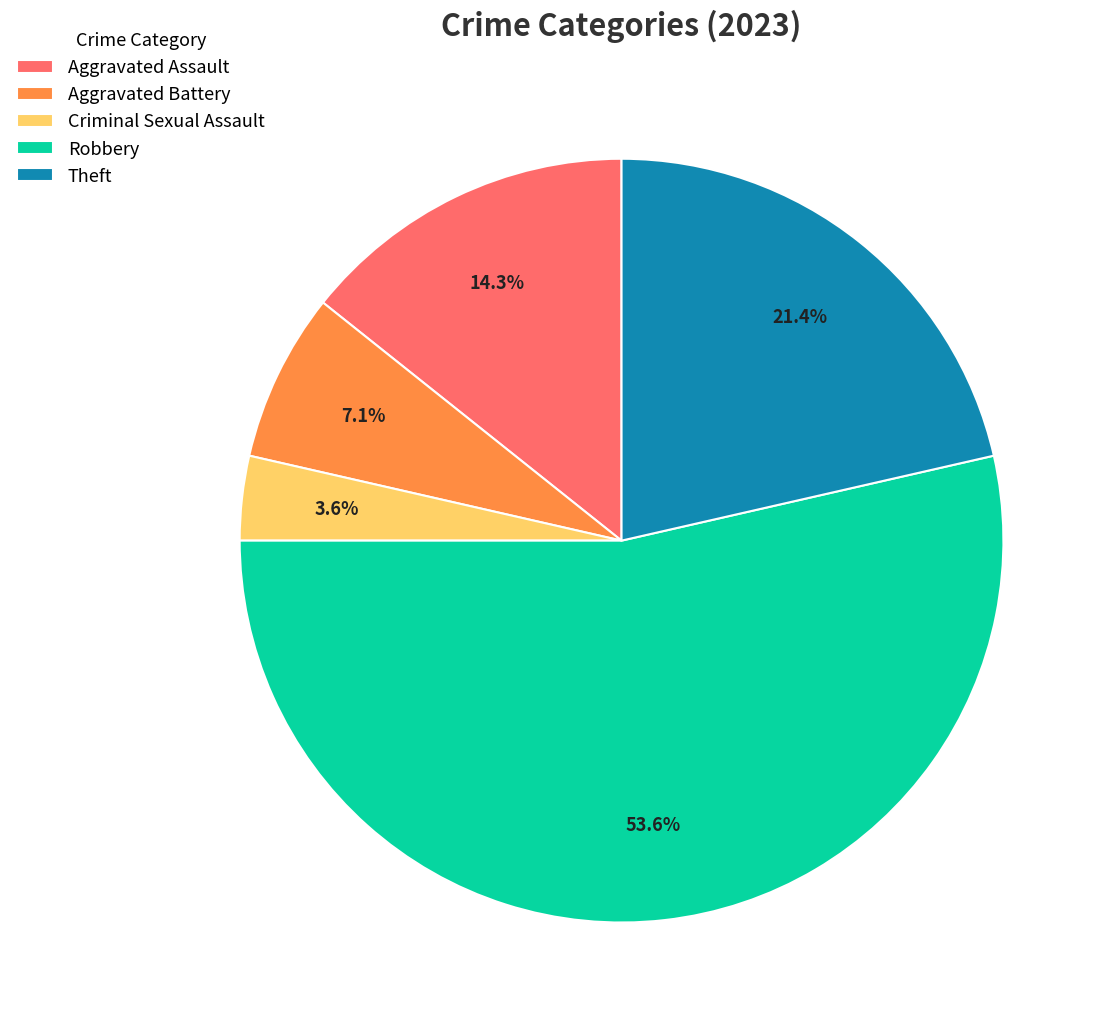

Does Aggravated Battery represent more than half of the total?

No